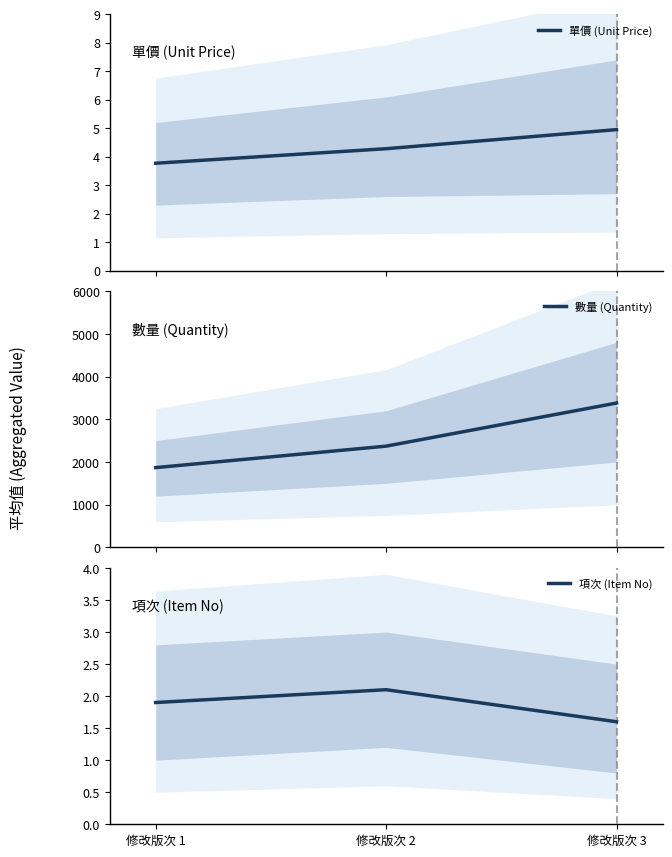

List the labels in order of 單價 (Unit Price) value, smallest first.

修改版次 1, 修改版次 2, 修改版次 3